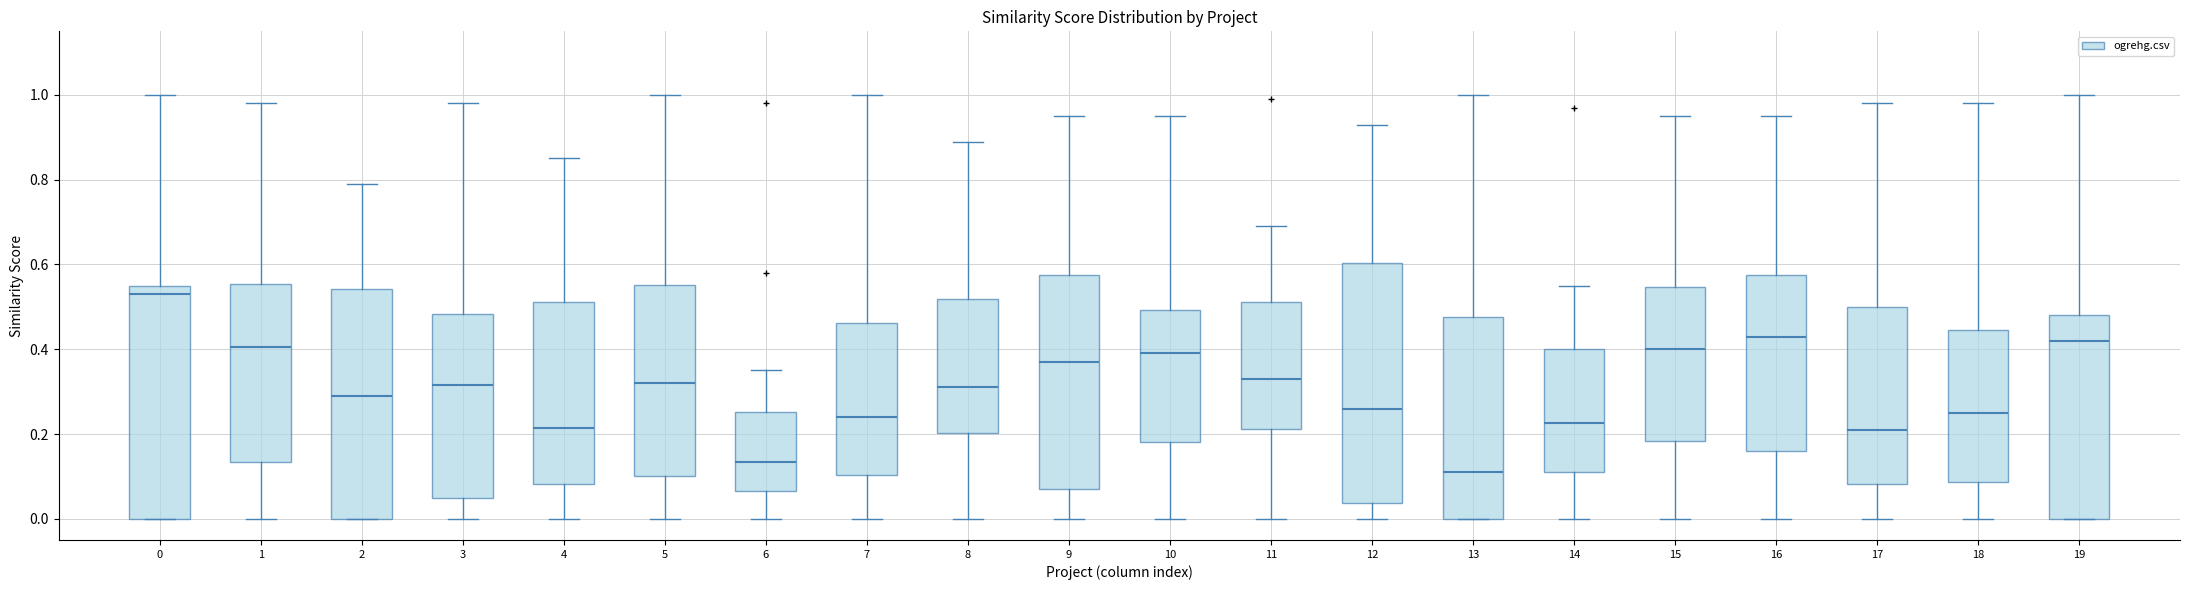

Reading left to right, read every box against the y-axis: the position of its median line, the range the box covers, and the ends of its whiskers. The values are not printed on the chart, so give them approximately, as read against the axis.

0: median 0.54, box 0.00 to 0.56, whiskers 0.00 to 1.00
1: median 0.40, box 0.14 to 0.56, whiskers 0.00 to 0.98
2: median 0.30, box 0.00 to 0.54, whiskers 0.00 to 0.80
3: median 0.32, box 0.06 to 0.48, whiskers 0.00 to 0.98
4: median 0.22, box 0.08 to 0.52, whiskers 0.00 to 0.86
5: median 0.32, box 0.10 to 0.56, whiskers 0.00 to 1.00
6: median 0.14, box 0.06 to 0.26, whiskers 0.00 to 0.36
7: median 0.24, box 0.10 to 0.46, whiskers 0.00 to 1.00
8: median 0.32, box 0.20 to 0.52, whiskers 0.00 to 0.90
9: median 0.38, box 0.08 to 0.58, whiskers 0.00 to 0.96
10: median 0.40, box 0.18 to 0.50, whiskers 0.00 to 0.96
11: median 0.34, box 0.22 to 0.52, whiskers 0.00 to 0.70
12: median 0.26, box 0.04 to 0.60, whiskers 0.00 to 0.94
13: median 0.12, box 0.00 to 0.48, whiskers 0.00 to 1.00
14: median 0.22, box 0.12 to 0.40, whiskers 0.00 to 0.56
15: median 0.40, box 0.18 to 0.54, whiskers 0.00 to 0.96
16: median 0.44, box 0.16 to 0.58, whiskers 0.00 to 0.96
17: median 0.22, box 0.08 to 0.50, whiskers 0.00 to 0.98
18: median 0.26, box 0.08 to 0.44, whiskers 0.00 to 0.98
19: median 0.42, box 0.00 to 0.48, whiskers 0.00 to 1.00